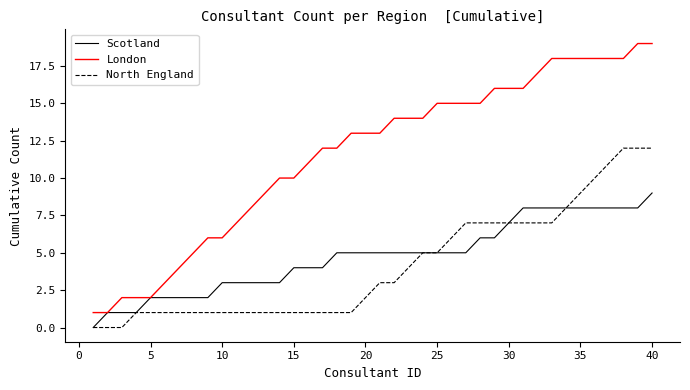

Rank the series by their maximum value, from highest to lowest.

London, North England, Scotland